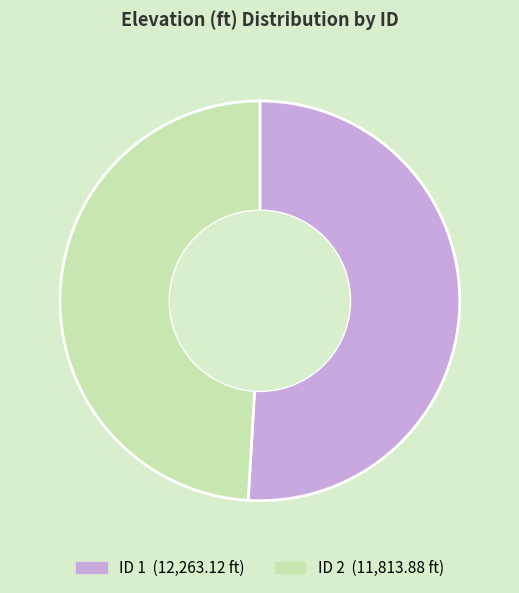

How many slices are in this pie chart?

2